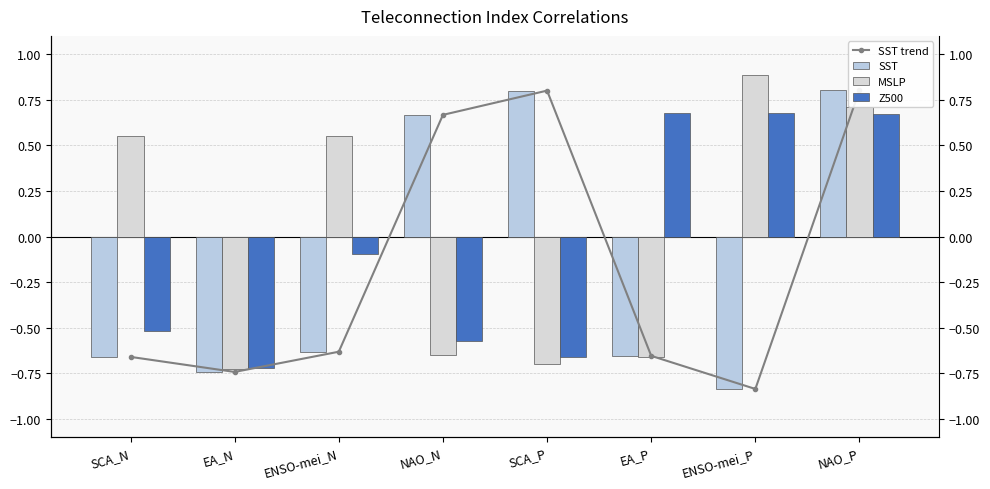

How many negative values does the MSLP series have?

4